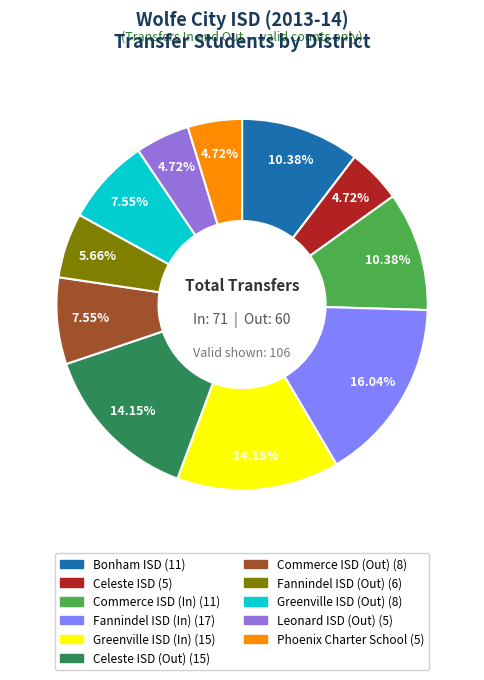

Is there a majority slice in this chart?

No